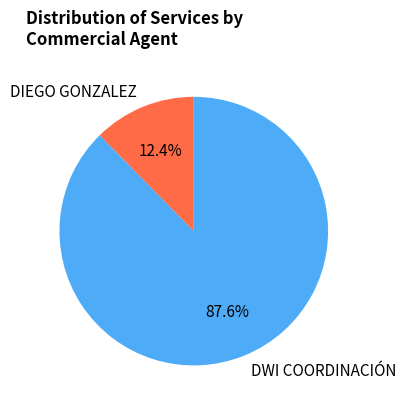

What is the smallest slice in the pie chart?

DIEGO GONZALEZ